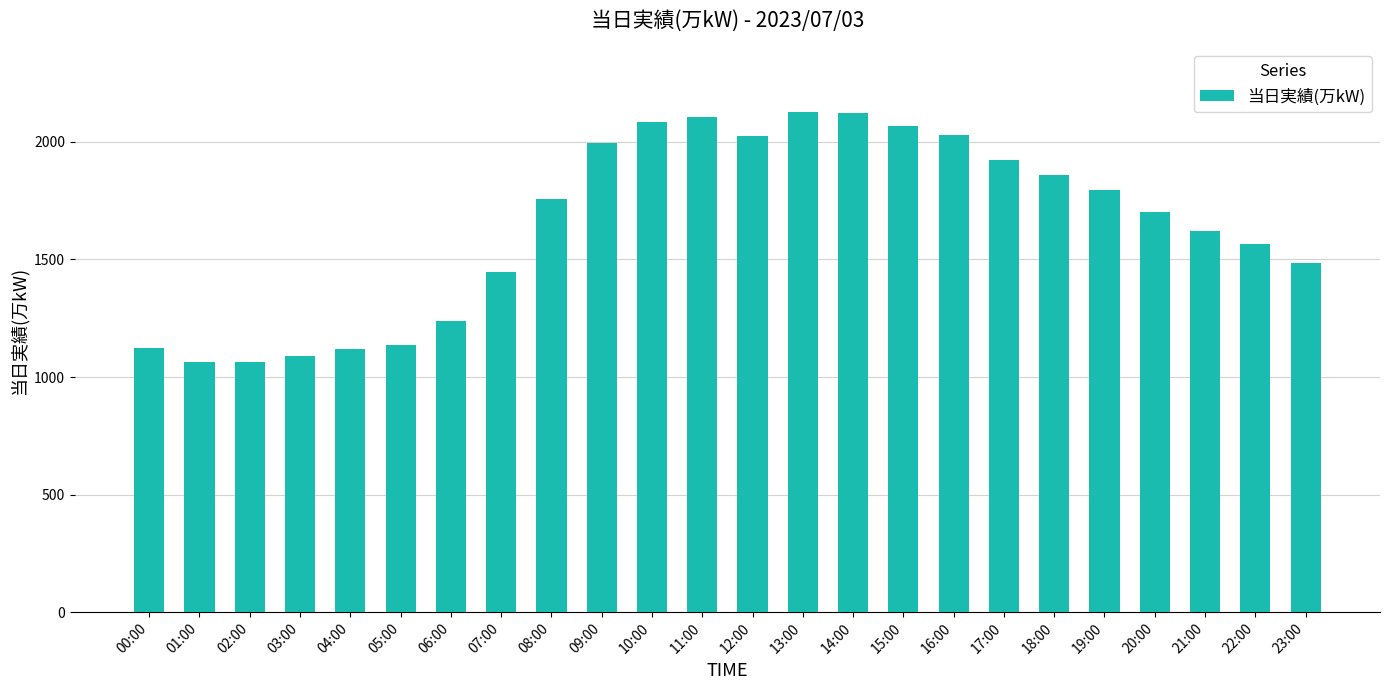

What is the sum of all values?

39542